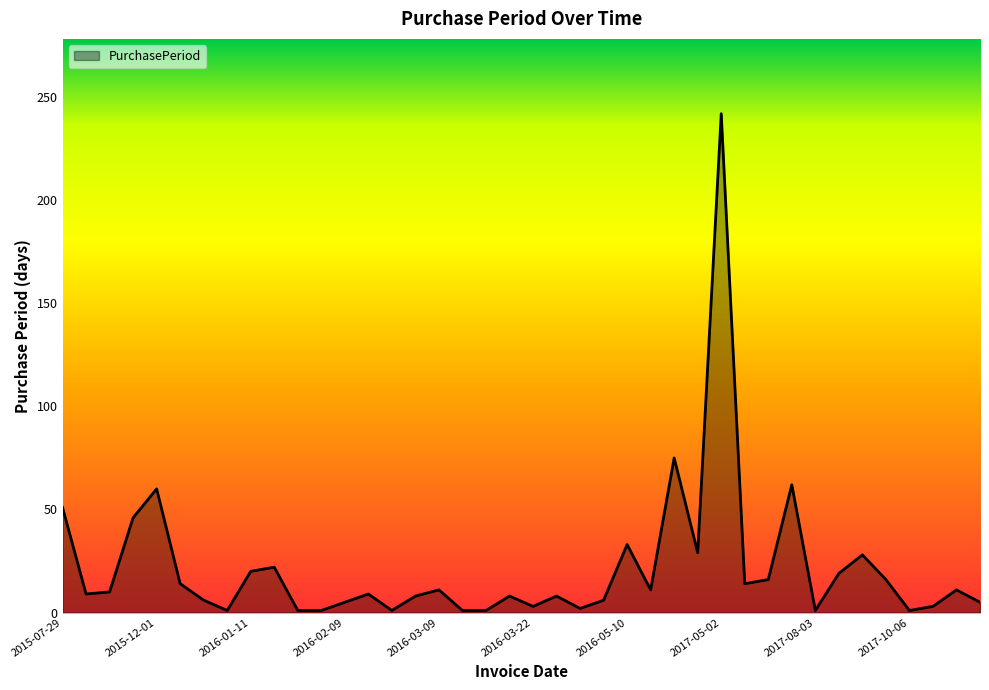

What is the greatest value displayed?

242